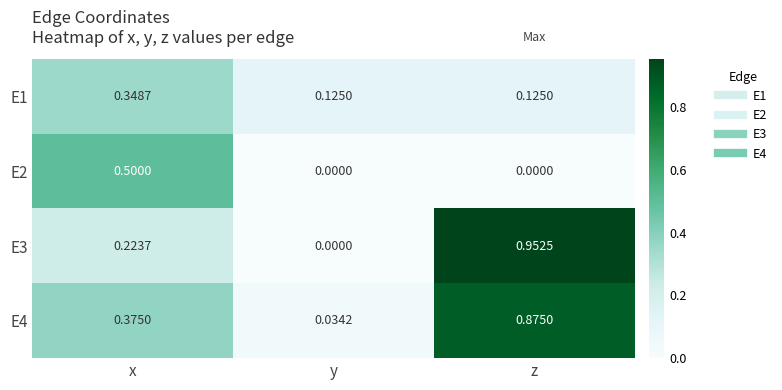

Which series changed the most between x and y?

E2